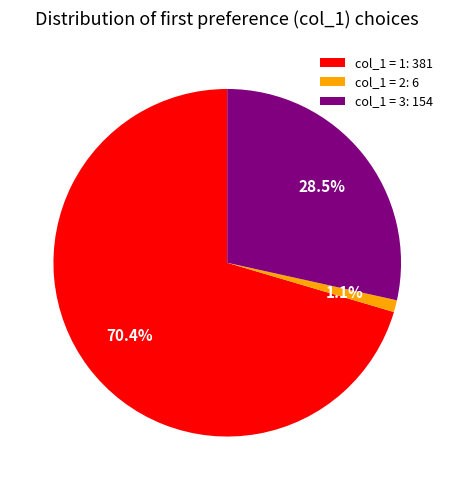

Is there any slice that represents more than half of the pie?

Yes